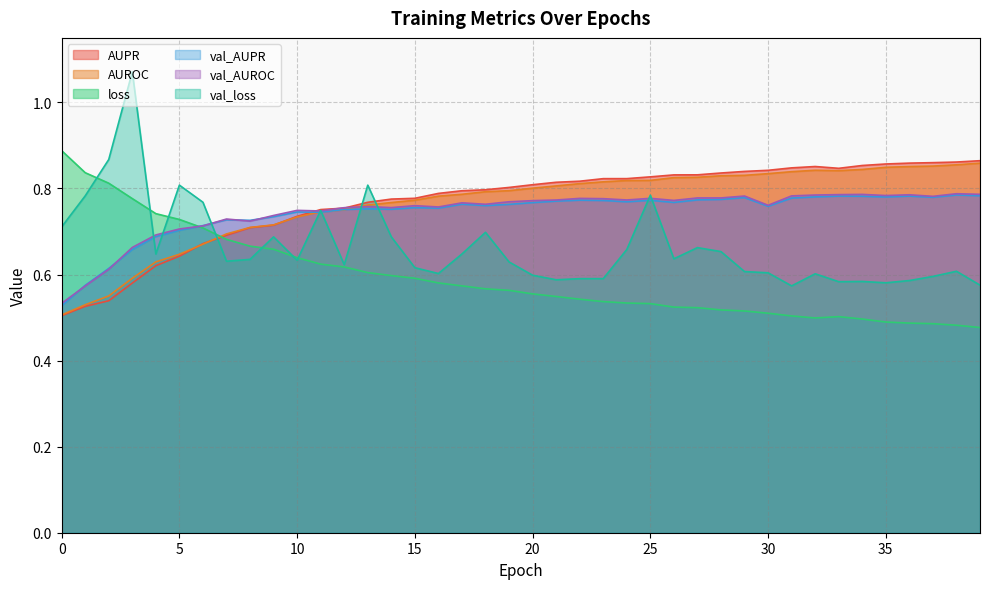

Which series has the widest spread of values?

val_loss